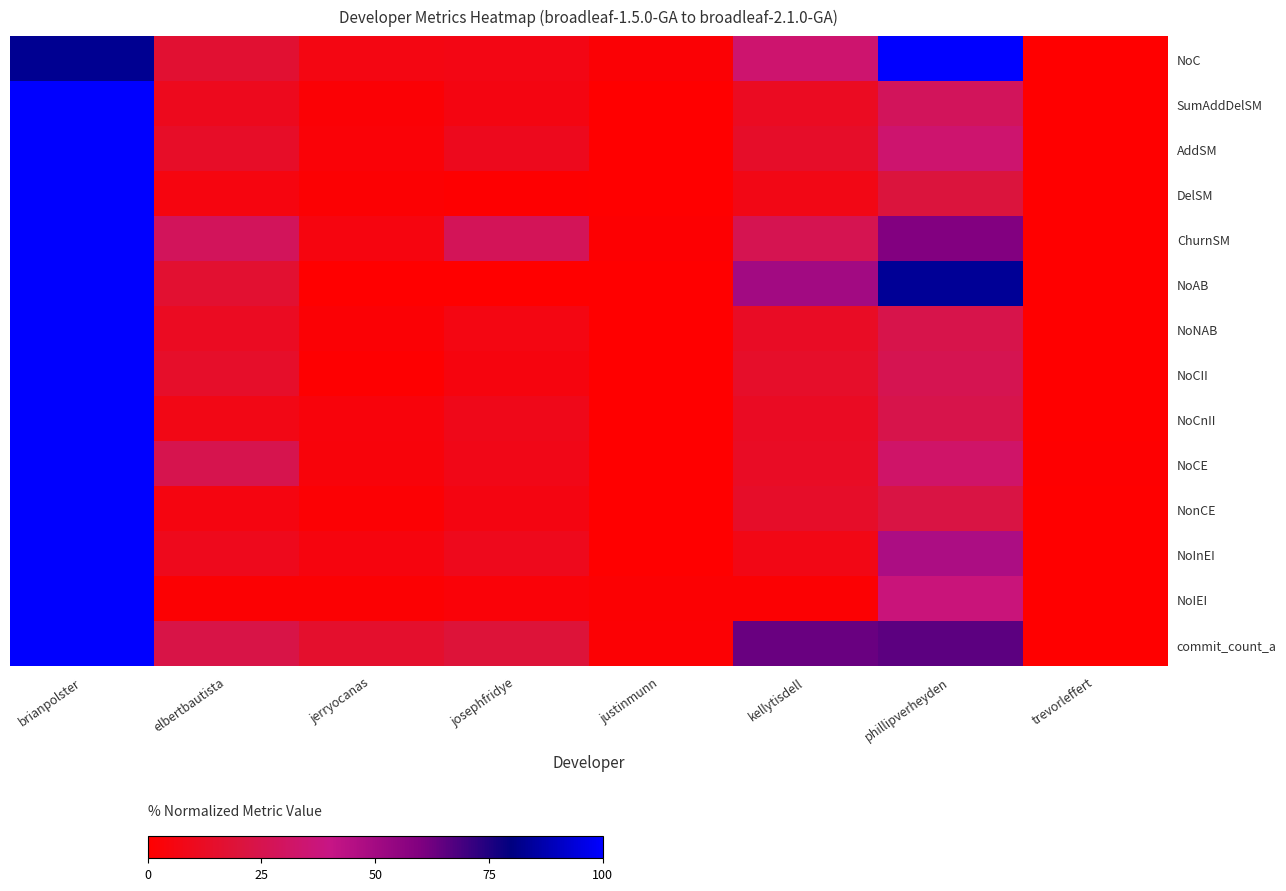

Which has a higher value, justinmunn or josephfridye?

josephfridye